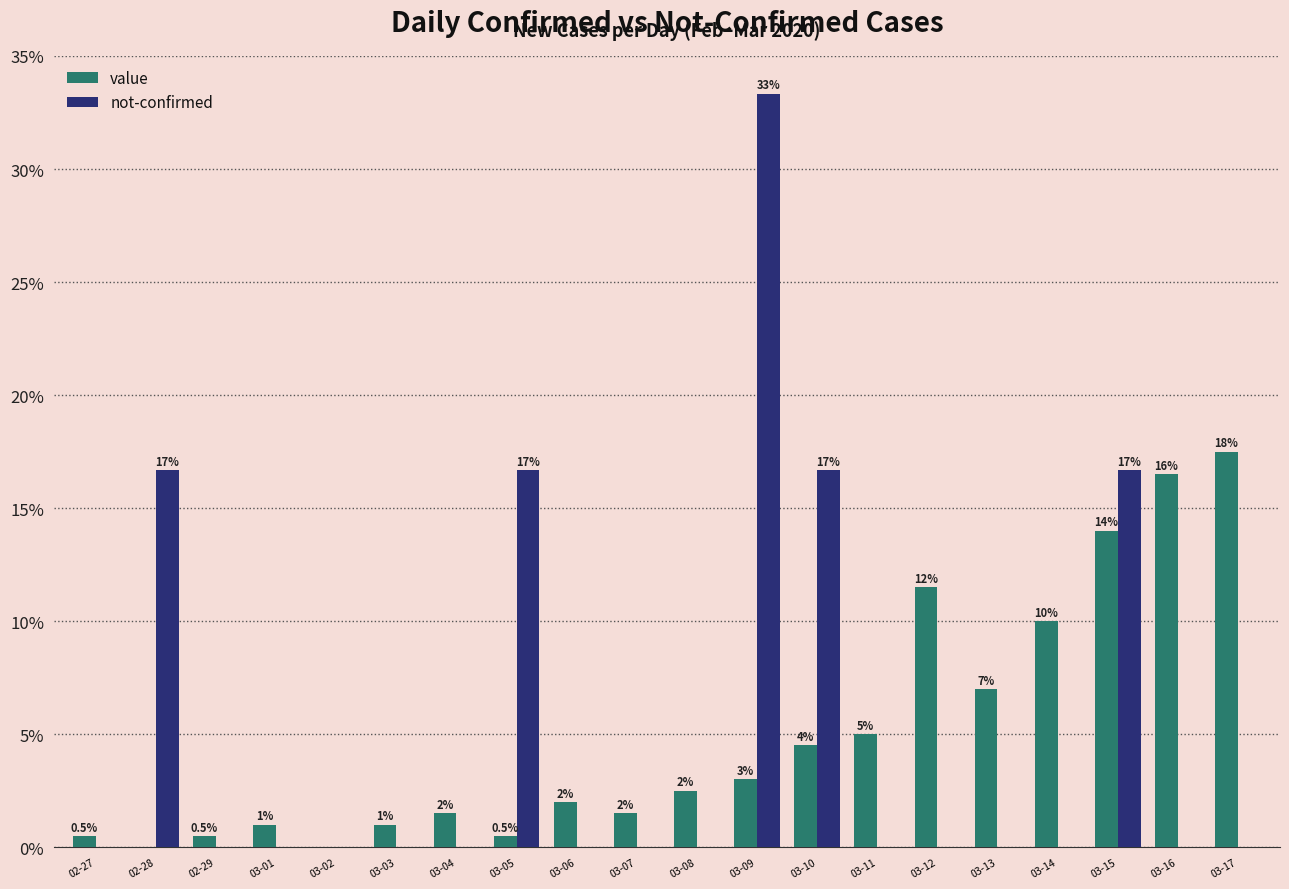

Are the bars horizontal?

No